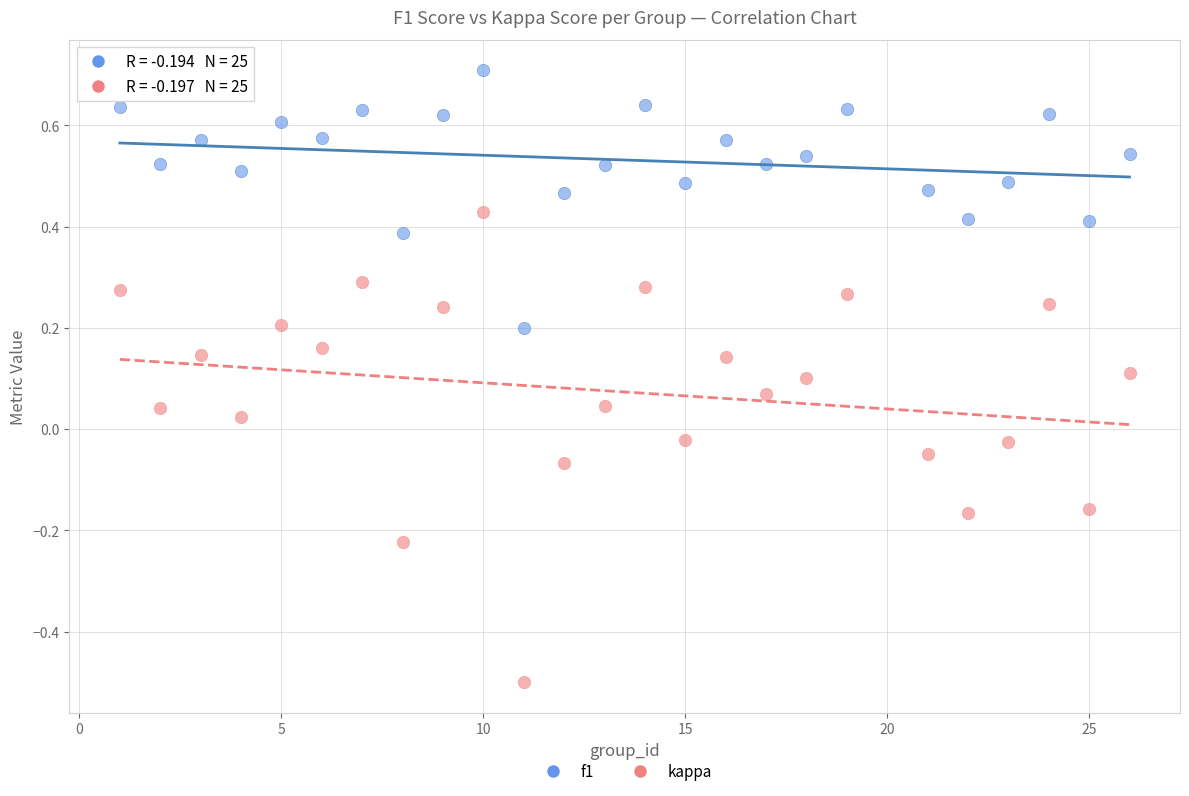

Which series contains the lowest Y value?

kappa